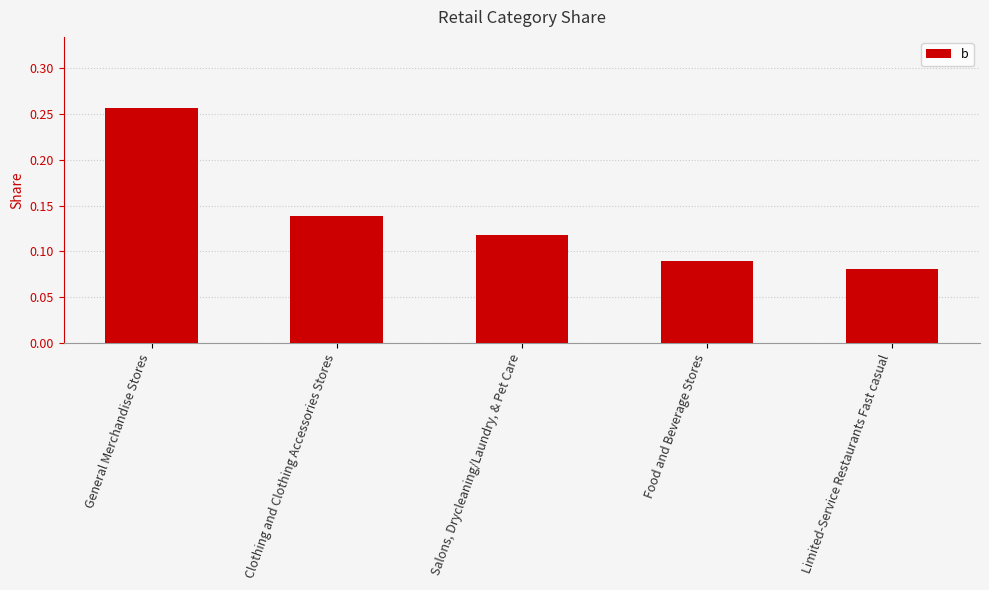

Which has a higher value, Limited-Service Restaurants Fast casual or Salons, Drycleaning/Laundry, & Pet Care?

Salons, Drycleaning/Laundry, & Pet Care